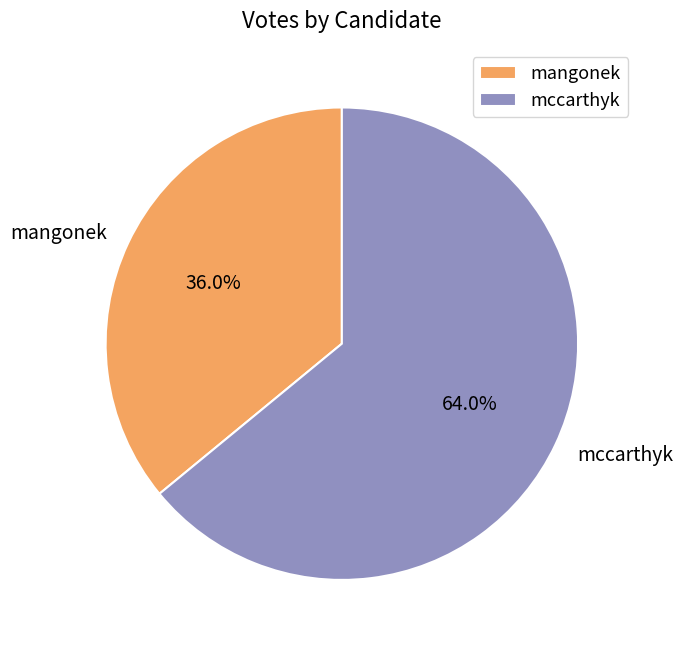

True or false: mccarthyk accounts for 71% of the total.

False